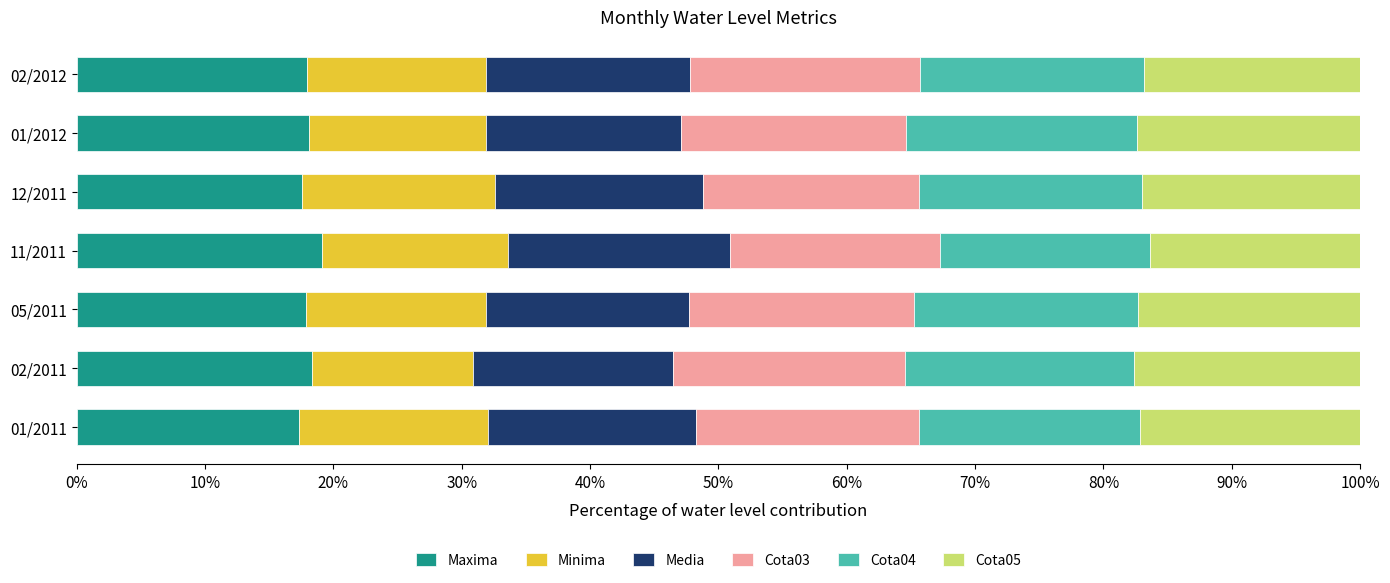

What is the minimum value for Maxima?

17.4